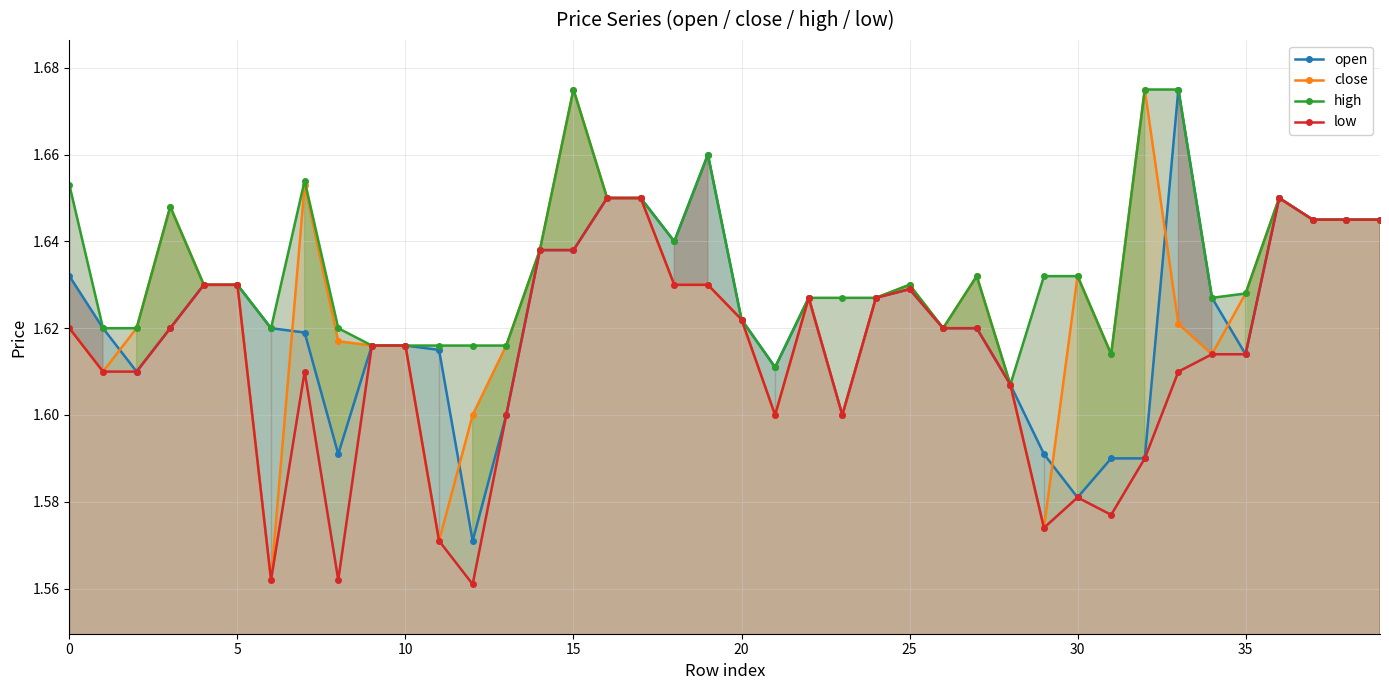

What is the average value of the low series?

1.6